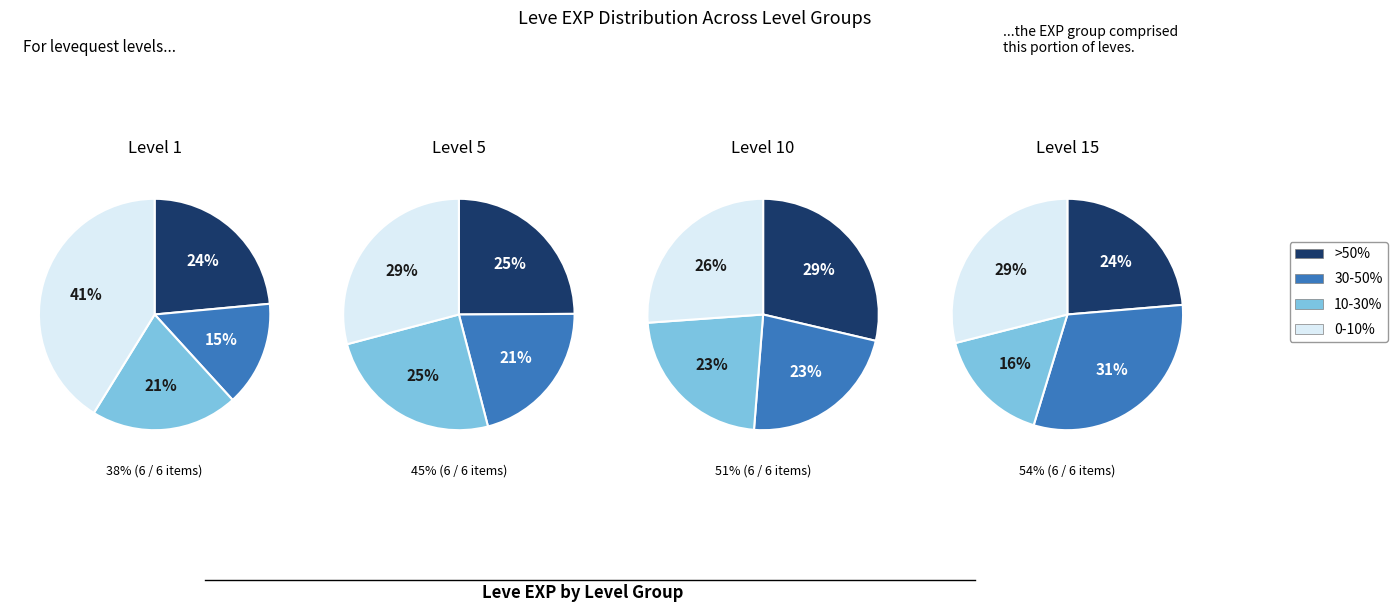

To the nearest percent, what is the combined percentage of 5 and Level 10?

35%